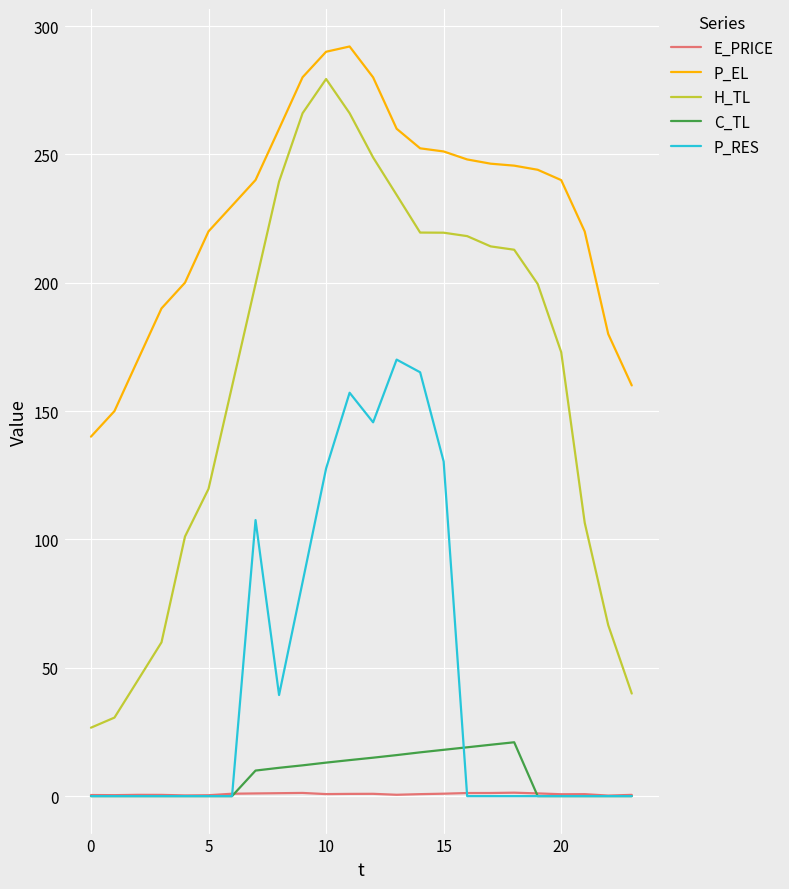

What is the maximum value for H_TL?

279.4